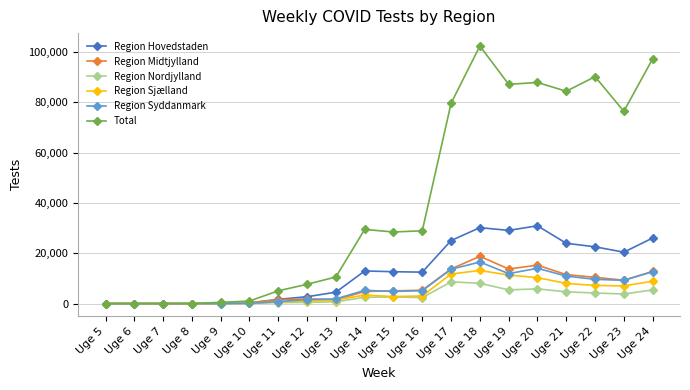

What is the difference between the maximum and minimum values in the Region Sjælland series?

13156